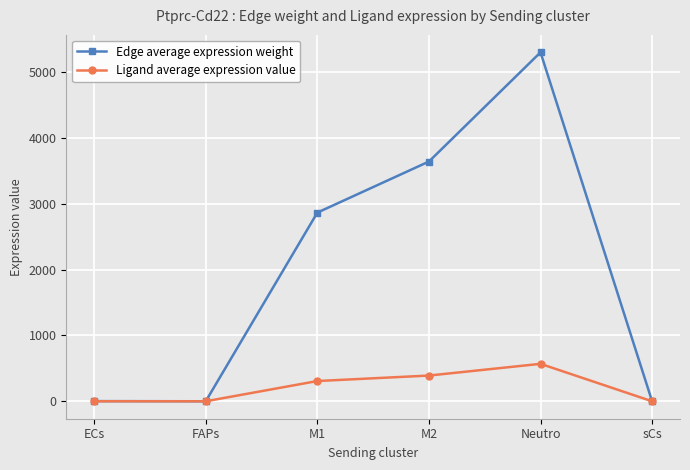

What is the total value across all series at M1?

3173.9